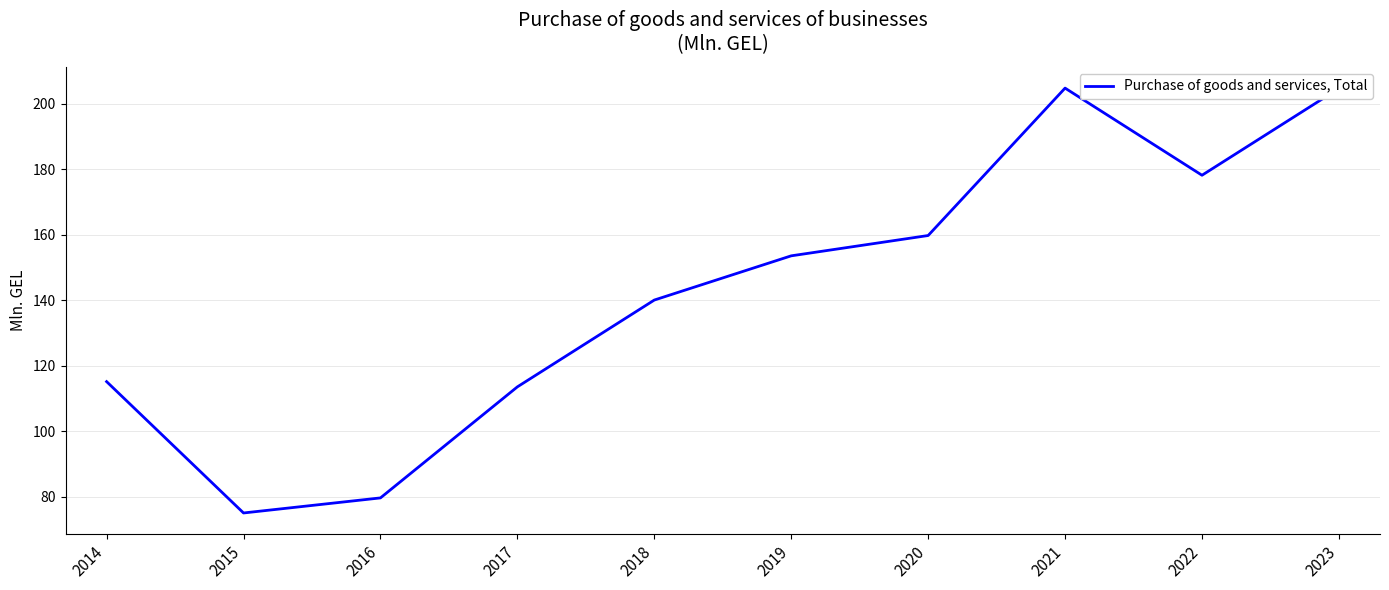

What is the difference between the maximum and minimum values?

129.7